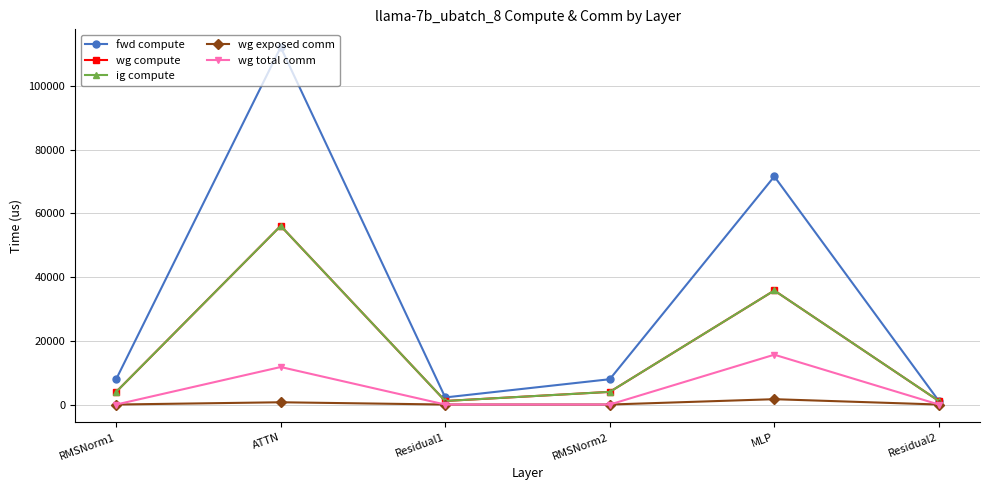

Is it true that fwd compute equals 1821.7 at Residual2?

False